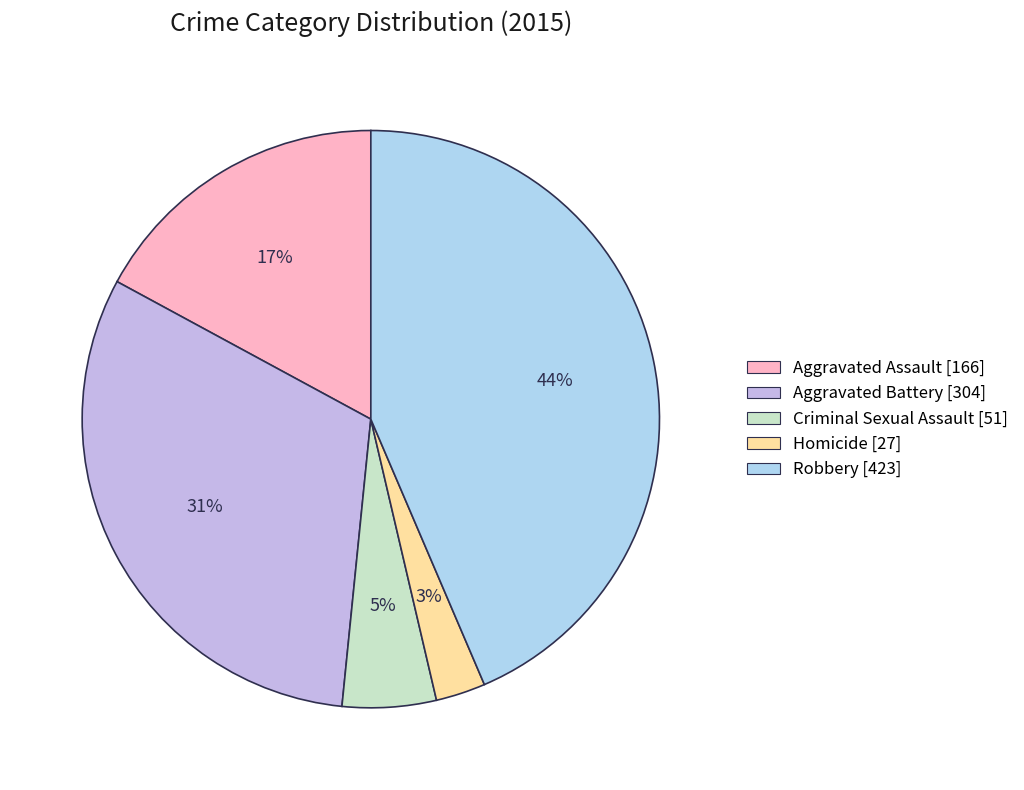

Count the number of slices in the pie.

5